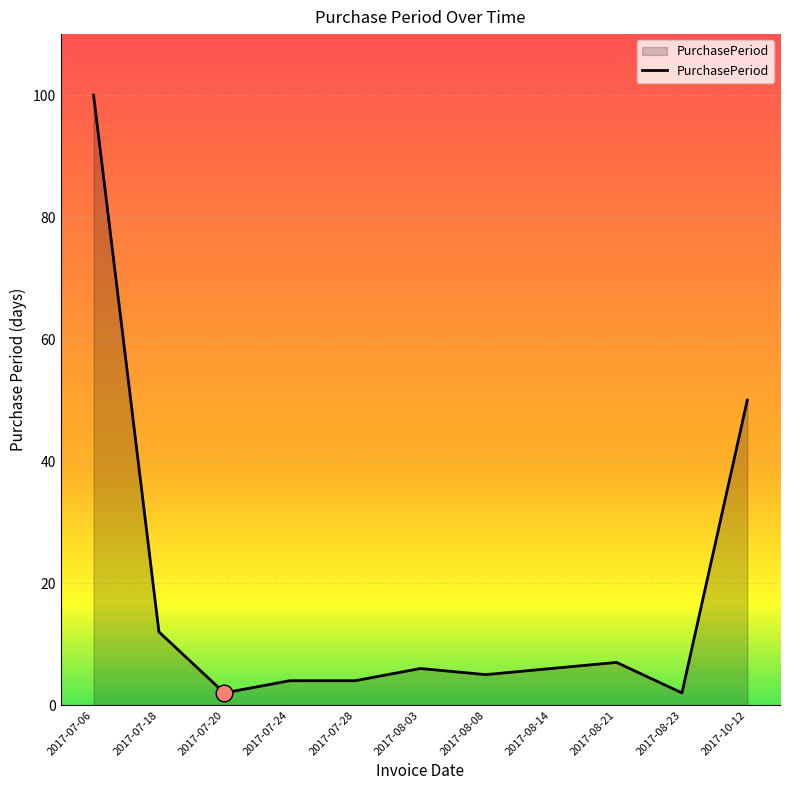

How many values are below 6?

5